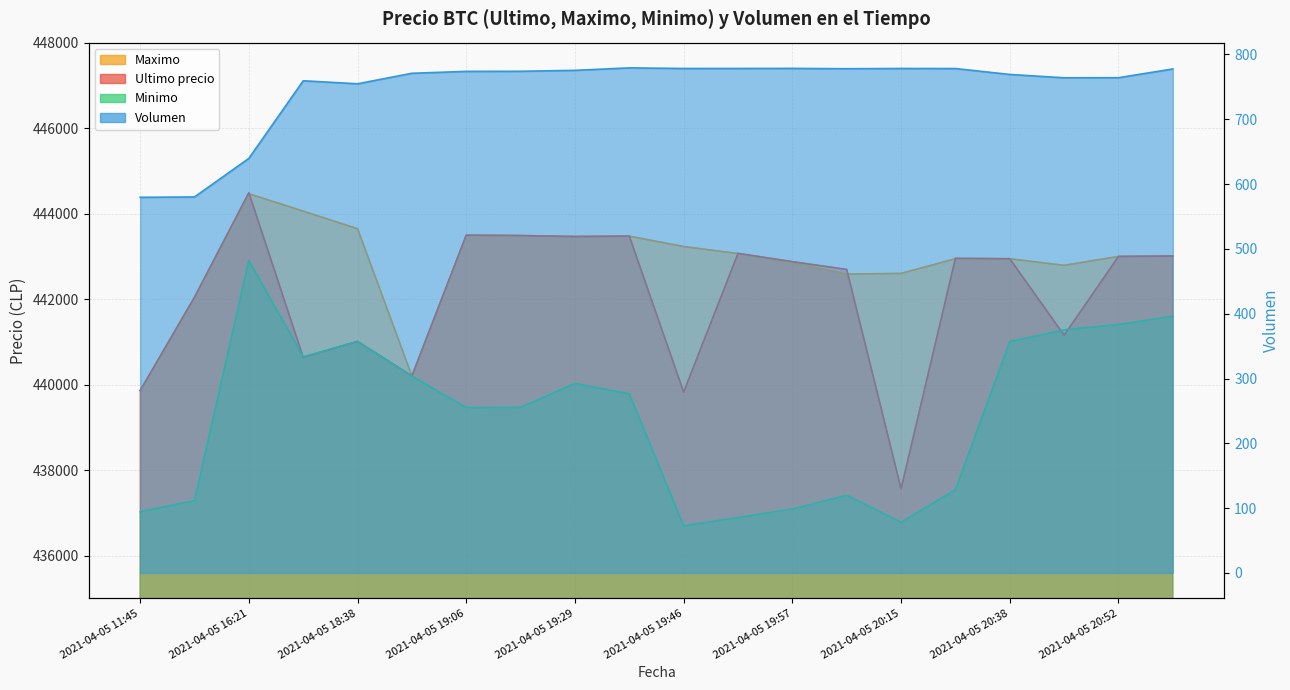

Reading right to left, list all the values displayed in this chart.

Ultimo precio: 2021-04-05 20:58=443007.0	2021-04-05 20:52=442996.0	2021-04-05 20:46=441154.0	2021-04-05 20:38=442943.0	2021-04-05 20:28=442954.0	2021-04-05 20:15=437562.0	2021-04-05 20:05=442693.0	2021-04-05 19:57=442876.0	2021-04-05 19:51=443069.0	2021-04-05 19:46=439823.0	2021-04-05 19:38=443472.0	2021-04-05 19:29=443462.0	2021-04-05 19:17=443485.0	2021-04-05 19:06=443496.0	2021-04-05 18:53=440200.0	2021-04-05 18:38=441009.0	2021-04-05 18:21=440637.0	2021-04-05 16:21=444489.0	2021-04-05 16:00=442042.0	2021-04-05 11:45=439856.0
Maximo: 2021-04-05 20:58=443007.0	2021-04-05 20:52=442996.0	2021-04-05 20:46=442789.0	2021-04-05 20:38=442943.0	2021-04-05 20:28=442943.0	2021-04-05 20:15=442600.0	2021-04-05 20:05=442584.0	2021-04-05 19:57=442853.0	2021-04-05 19:51=443064.0	2021-04-05 19:46=443229.0	2021-04-05 19:38=443472.0	2021-04-05 19:29=443462.0	2021-04-05 19:17=443485.0	2021-04-05 19:06=443485.0	2021-04-05 18:53=440200.0	2021-04-05 18:38=443645.0	2021-04-05 18:21=444057.0	2021-04-05 16:21=444464.0	2021-04-05 16:00=442042.0	2021-04-05 11:45=439856.0
Minimo: 2021-04-05 20:58=441599.0	2021-04-05 20:52=441402.0	2021-04-05 20:46=441280.0	2021-04-05 20:38=441000.0	2021-04-05 20:28=437538.0	2021-04-05 20:15=436779.0	2021-04-05 20:05=437408.0	2021-04-05 19:57=437087.0	2021-04-05 19:51=436888.0	2021-04-05 19:46=436692.0	2021-04-05 19:38=439783.0	2021-04-05 19:29=440025.0	2021-04-05 19:17=439466.0	2021-04-05 19:06=439459.0	2021-04-05 18:53=440196.0	2021-04-05 18:38=441009.0	2021-04-05 18:21=440648.0	2021-04-05 16:21=442900.0	2021-04-05 16:00=437285.0	2021-04-05 11:45=437021.0
Volumen: 2021-04-05 20:58=777.7	2021-04-05 20:52=764.2	2021-04-05 20:46=764.0	2021-04-05 20:38=769.2	2021-04-05 20:28=778.3	2021-04-05 20:15=778.4	2021-04-05 20:05=778.0	2021-04-05 19:57=778.5	2021-04-05 19:51=778.4	2021-04-05 19:46=778.4	2021-04-05 19:38=779.3	2021-04-05 19:29=775.5	2021-04-05 19:17=774.1	2021-04-05 19:06=773.9	2021-04-05 18:53=771.0	2021-04-05 18:38=754.8	2021-04-05 18:21=759.4	2021-04-05 16:21=639.7	2021-04-05 16:00=580.2	2021-04-05 11:45=579.7